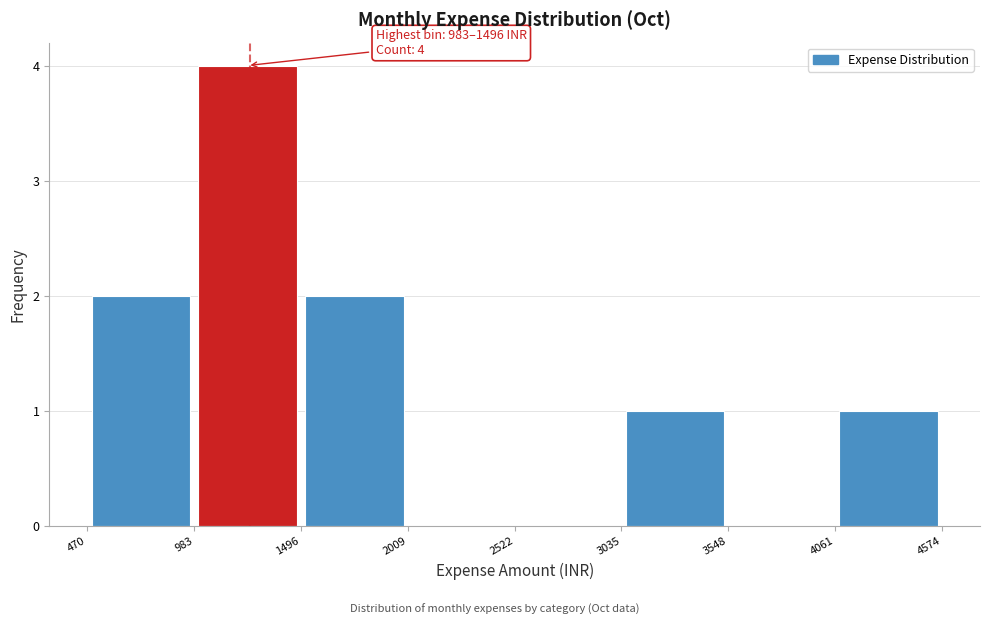

Which range on the x-axis has the tallest bar?

983 to 1496